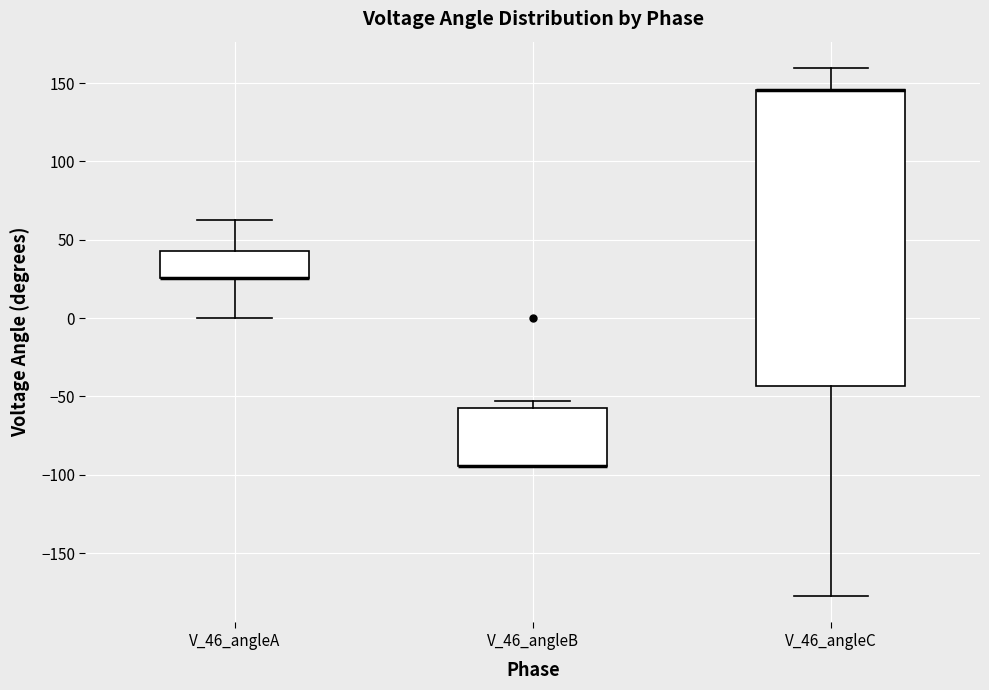

Which box is the tallest, from its lower edge to its upper edge?

V_46_angleC